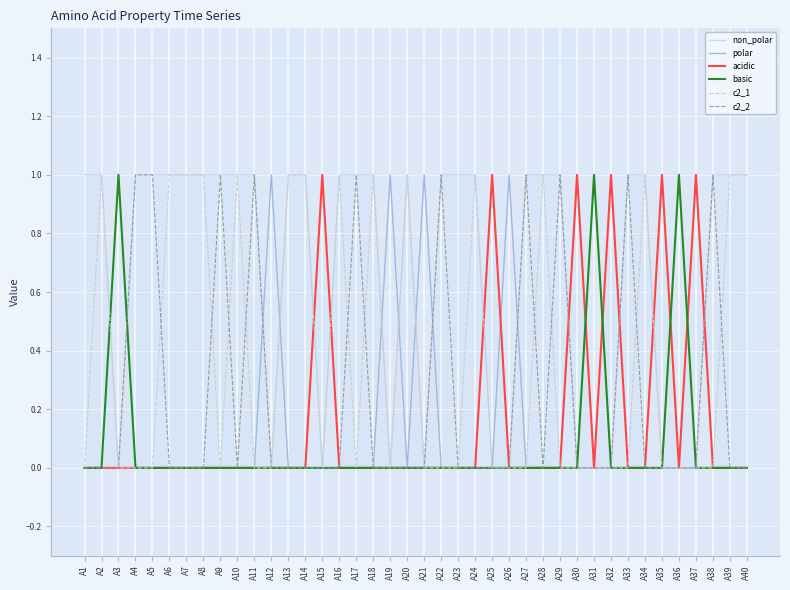

In polar, how many points are lower than both neighbors (excluding endpoints)?

1